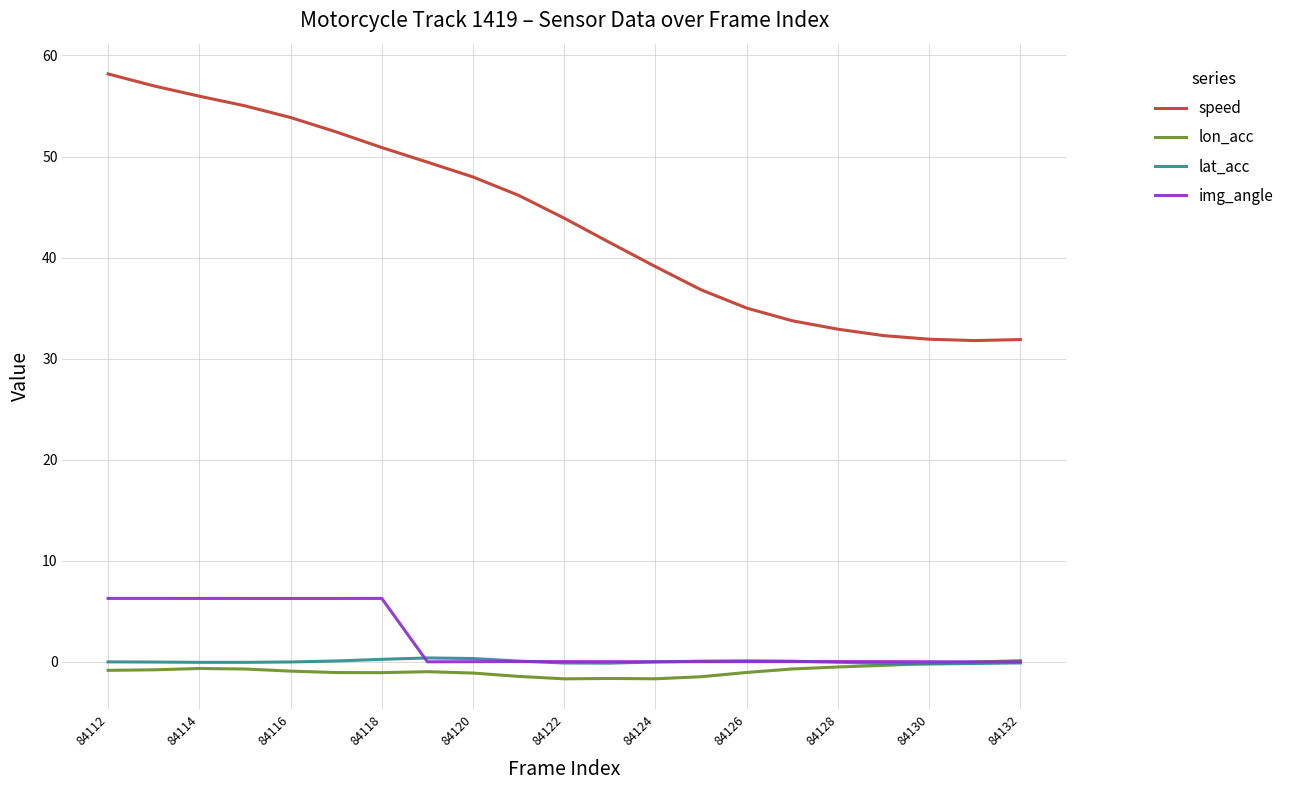

What is the smallest value displayed?

-1.7